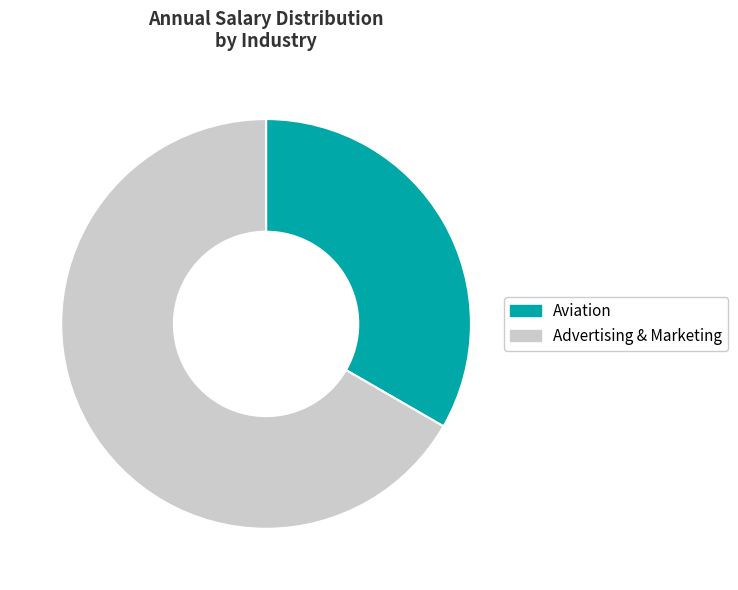

Combined, do Aviation and Advertising & Marketing account for over 50%?

Yes